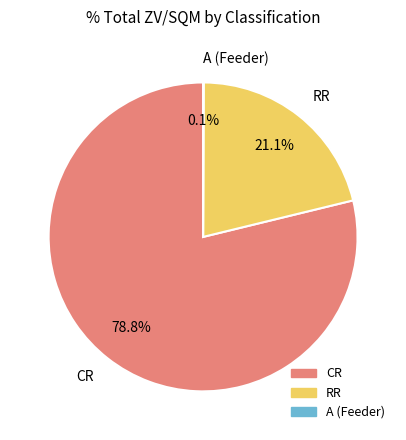

Which category has the biggest portion of the pie?

CR